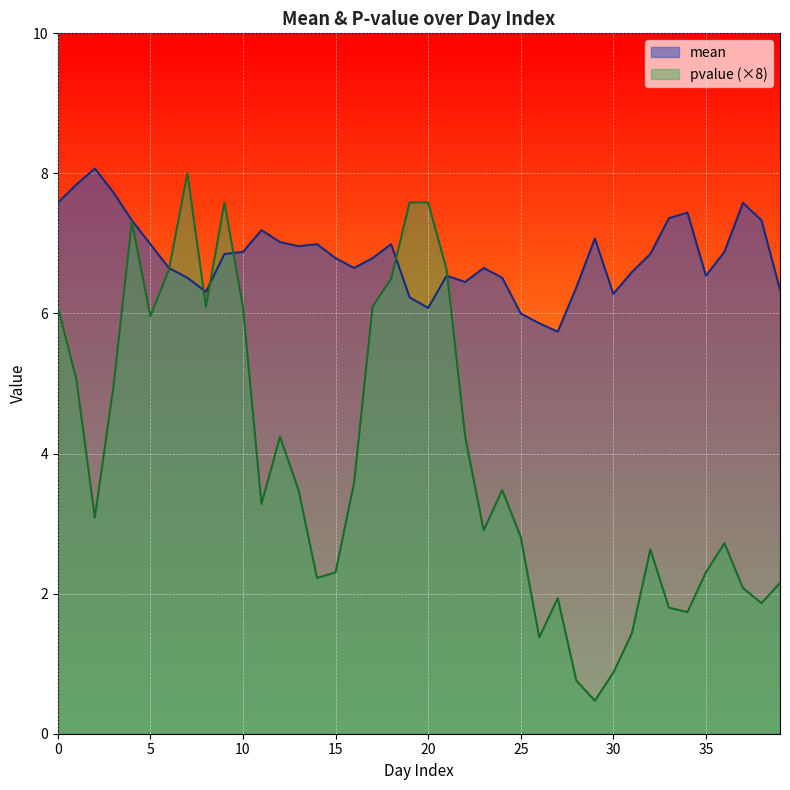

How many lines are shown in the chart?

2